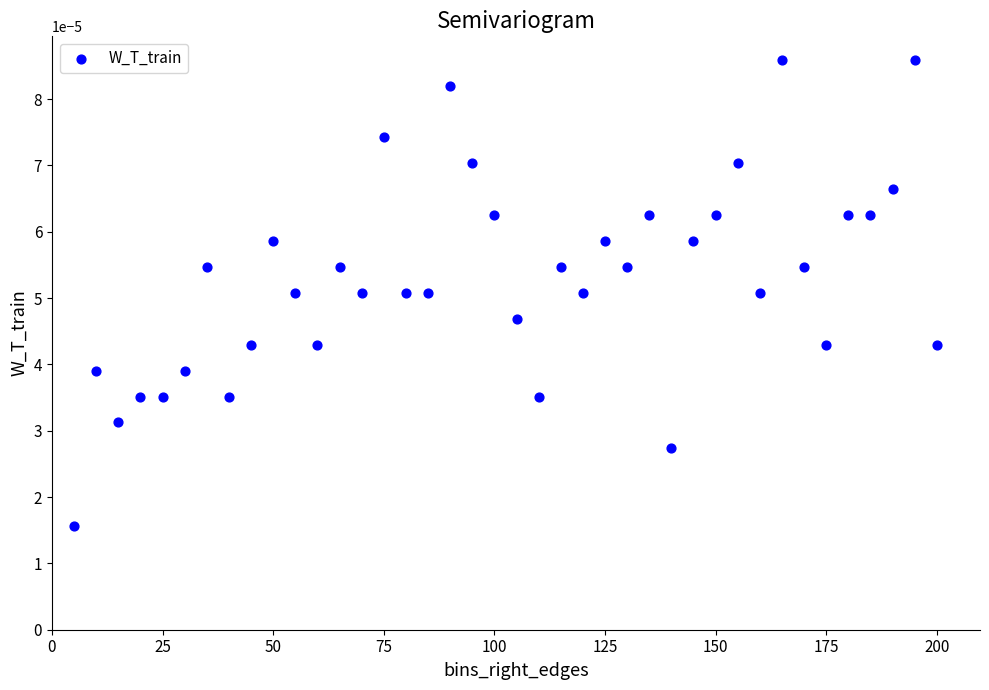

What is the range of X values (max minus min)?

195.0